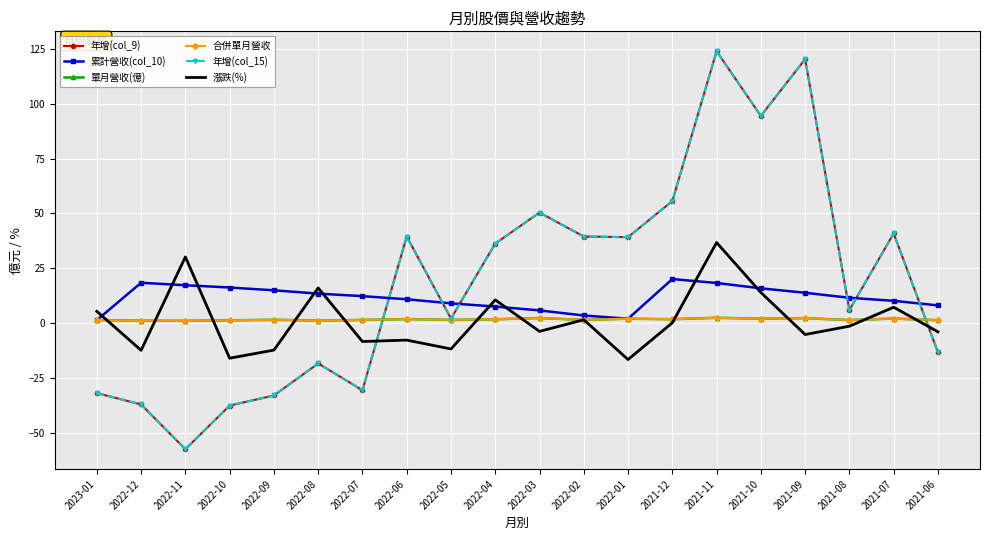

What is the highest value of the 漲跌(%) series?

36.8